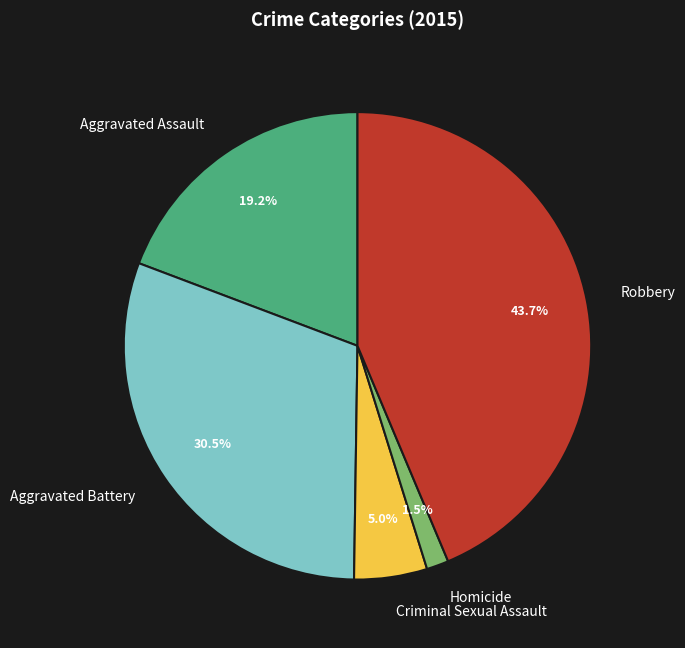

The Aggravated Battery slice represents 38% of the pie. True or false?

False